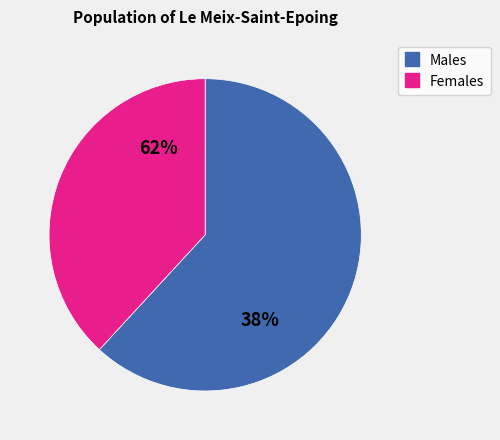

Does 7.0 represent more than half of the total?

No